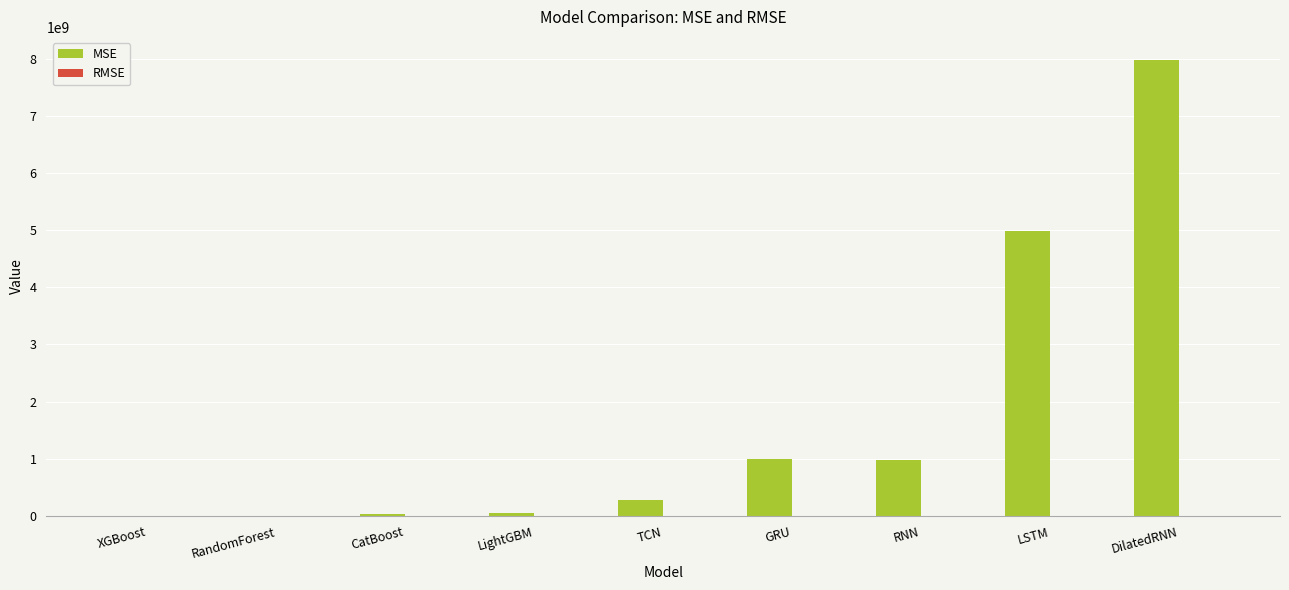

Which series has the largest total across all categories?

MSE